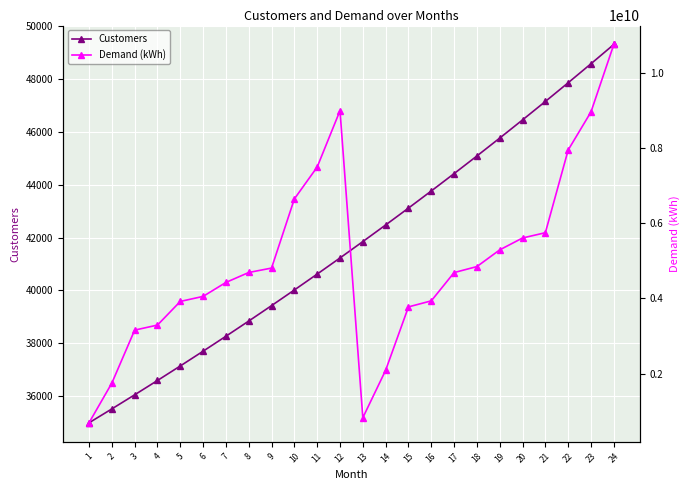

What is the sum of the Demand (kWh) values at 20 and 9?

10413480503.0